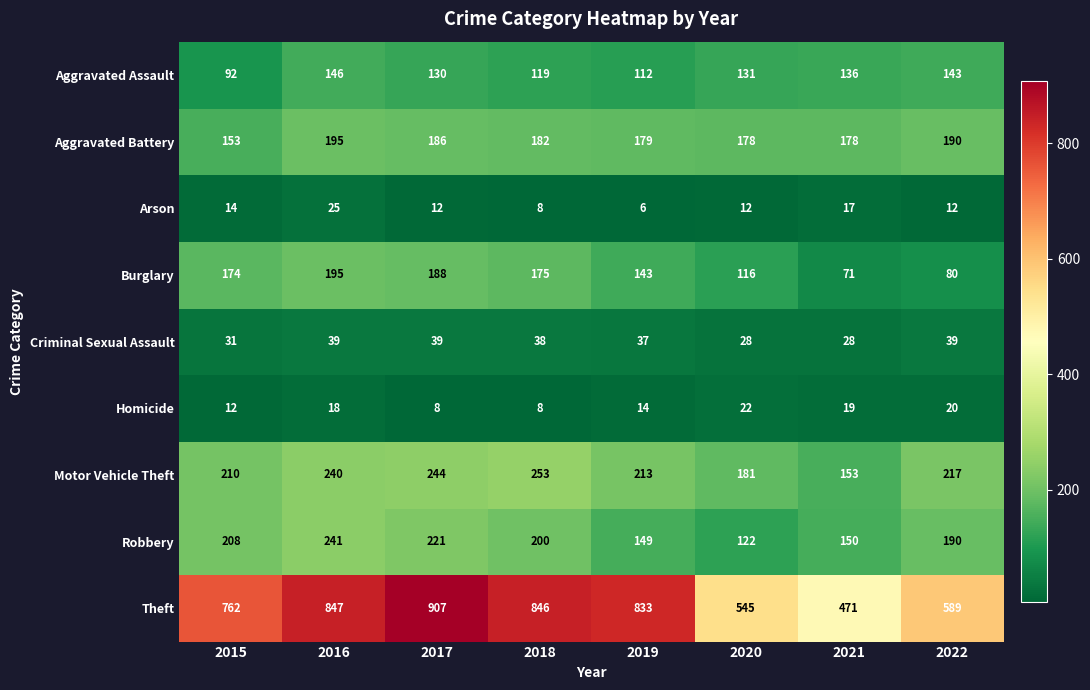

What is the sum of the Arson values at 2020 and 2018?

20